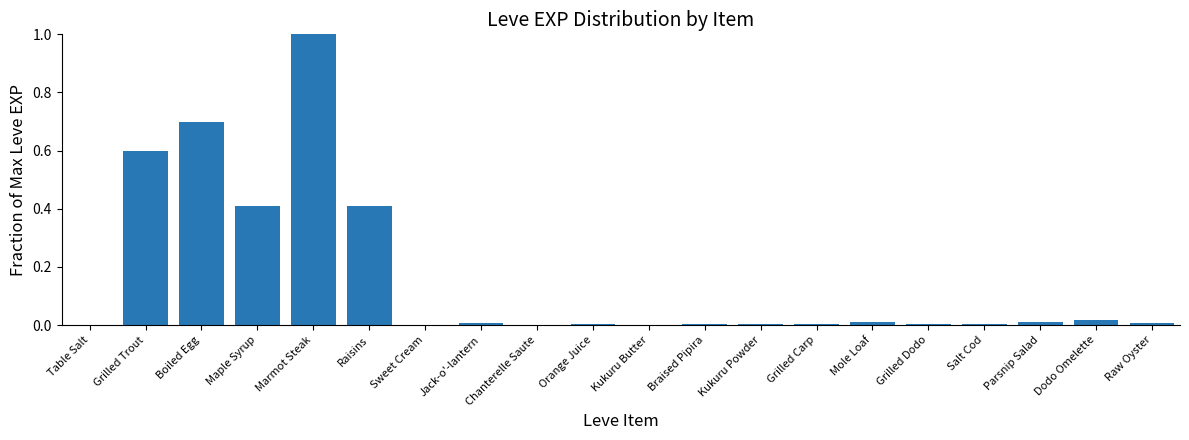

What is the sum of all values?

3.2